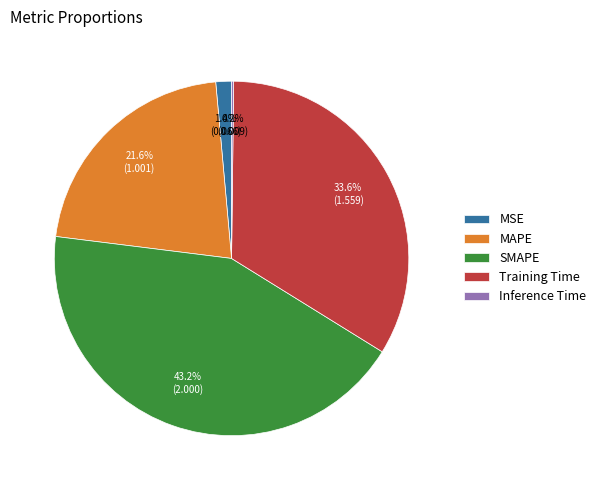

Does Training Time account for over 50% of the chart?

No